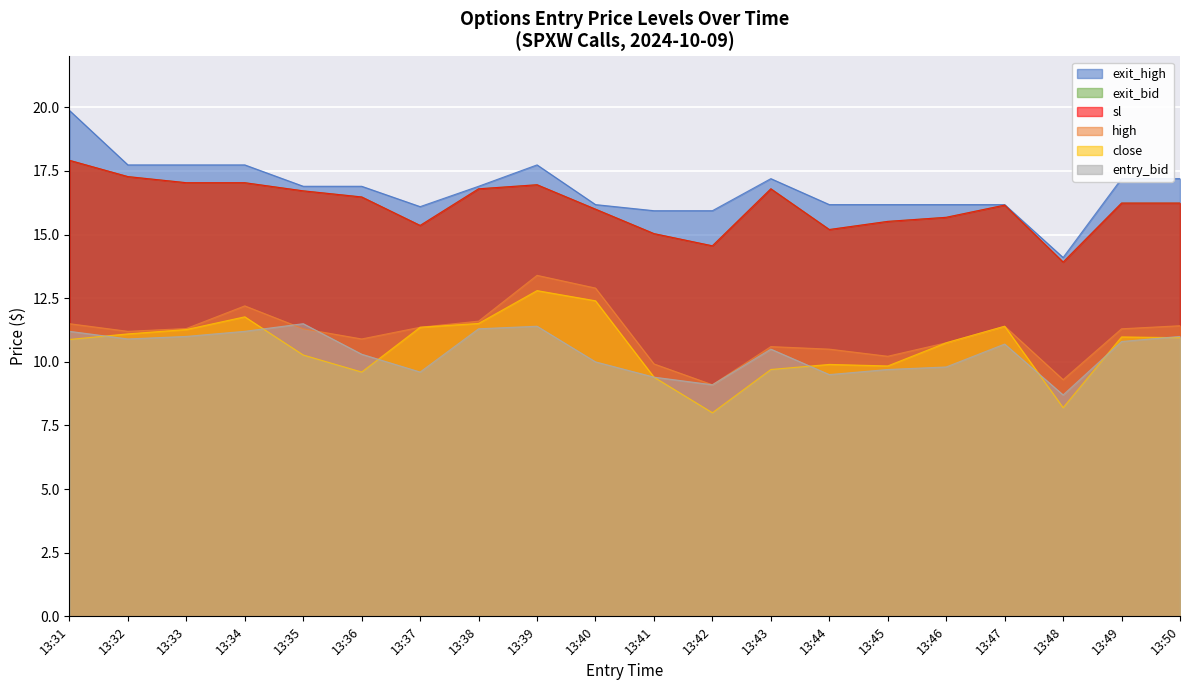

In entry_bid, how many points are higher than both neighbors (excluding endpoints)?

4